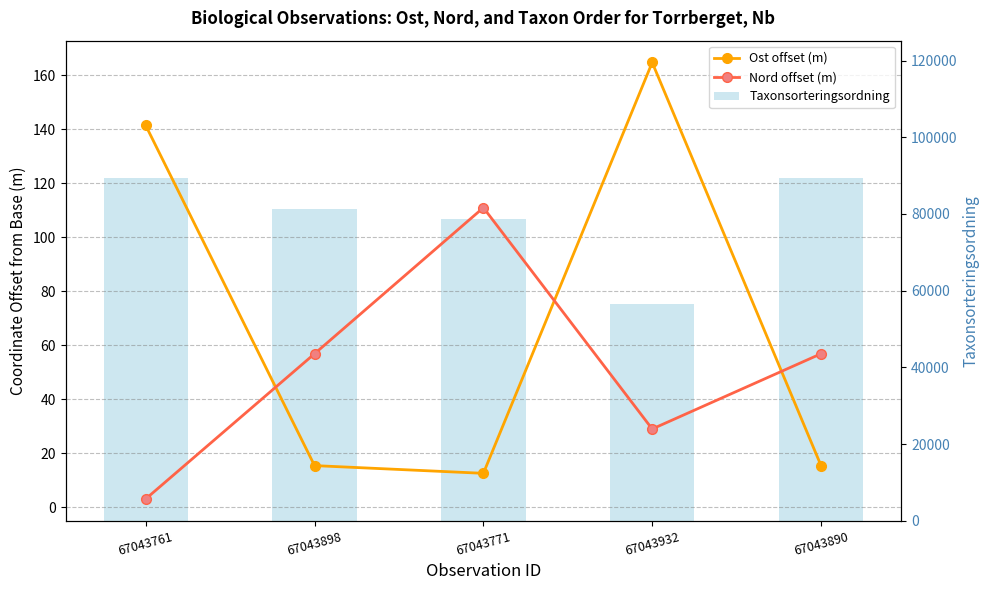

Between 67043898 and 67043932, which series saw the biggest shift?

Taxonsorteringsordning